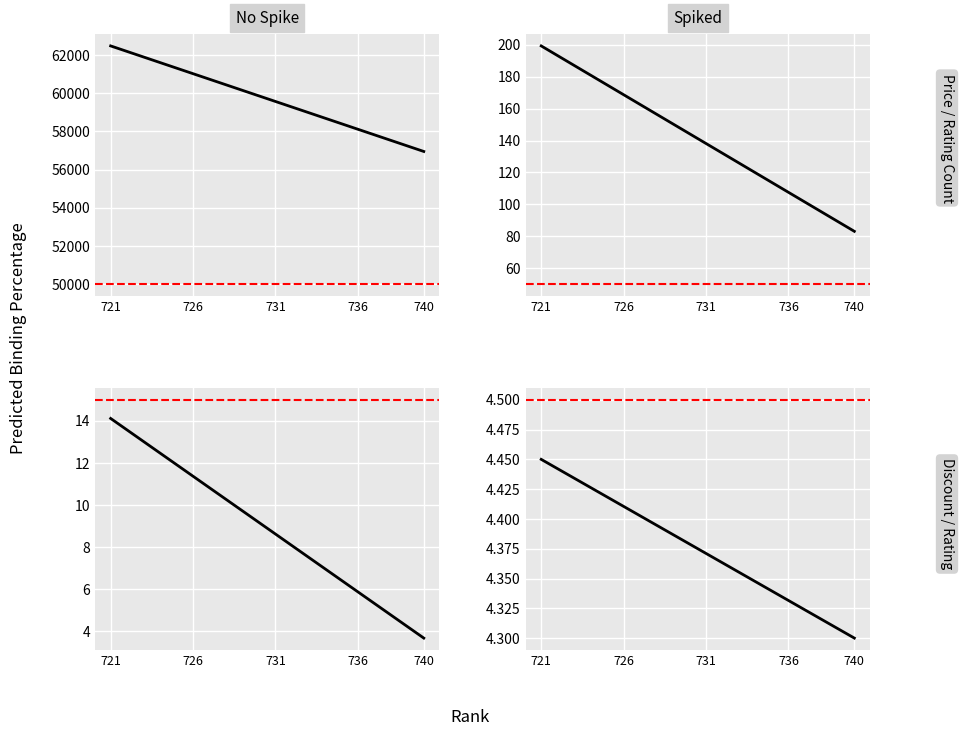

What is the sum of the No Spike values at 14 and 731?

19.4